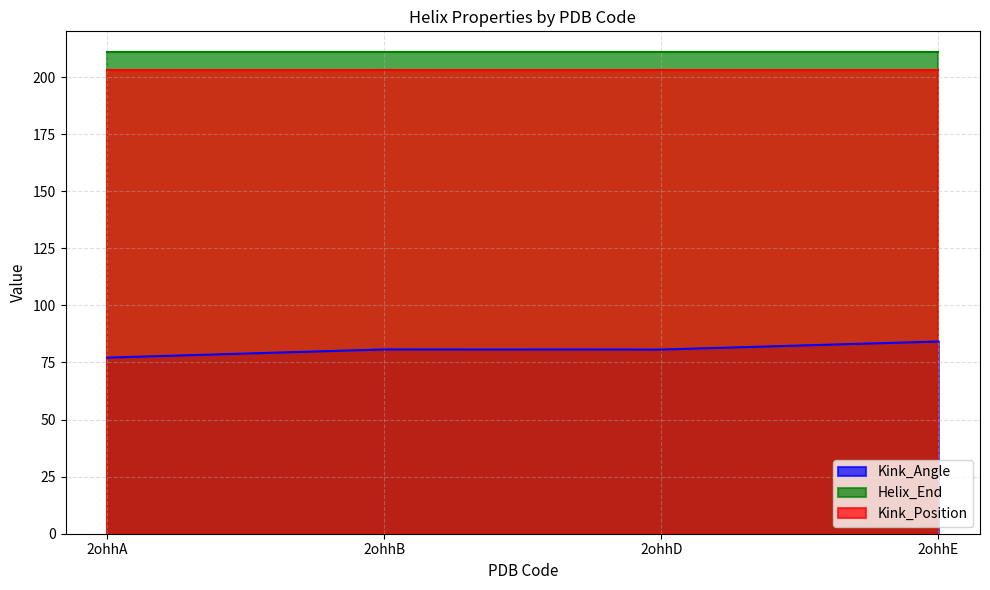

Rank the categories by Kink_Angle value from highest to lowest.

2ohhE, 2ohhB, 2ohhD, 2ohhA